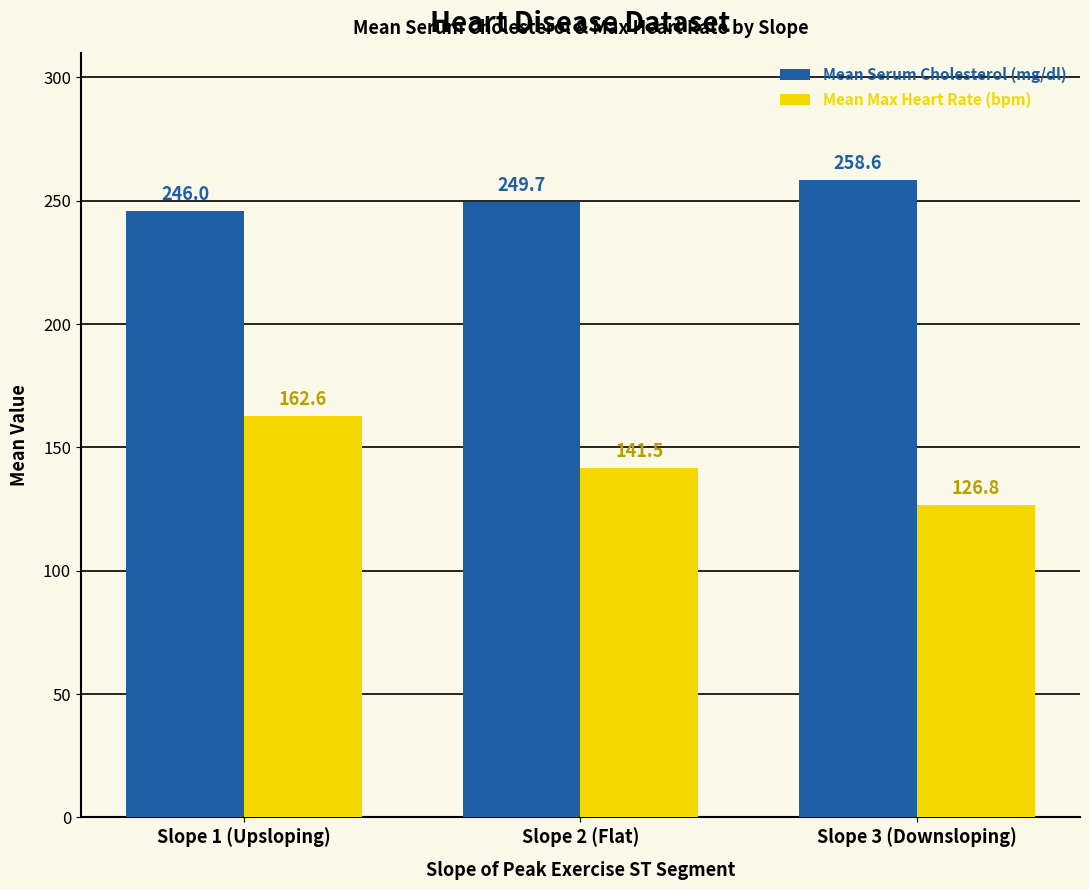

Reading left to right, extract all data points from this chart.

Mean Serum Cholesterol (mg/dl): Slope 1 (Upsloping)=246.0	Slope 2 (Flat)=249.7	Slope 3 (Downsloping)=258.6
Mean Max Heart Rate (bpm): Slope 1 (Upsloping)=162.6	Slope 2 (Flat)=141.5	Slope 3 (Downsloping)=126.8